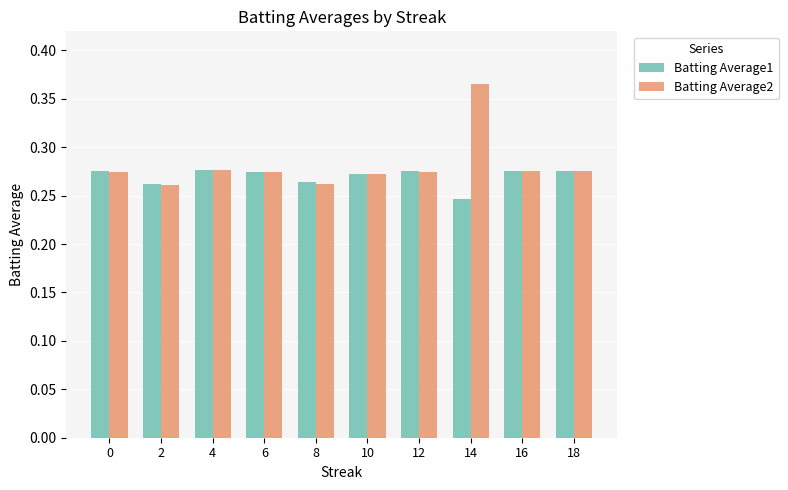

List the series in order of their peak value, highest first.

Batting Average2, Batting Average1